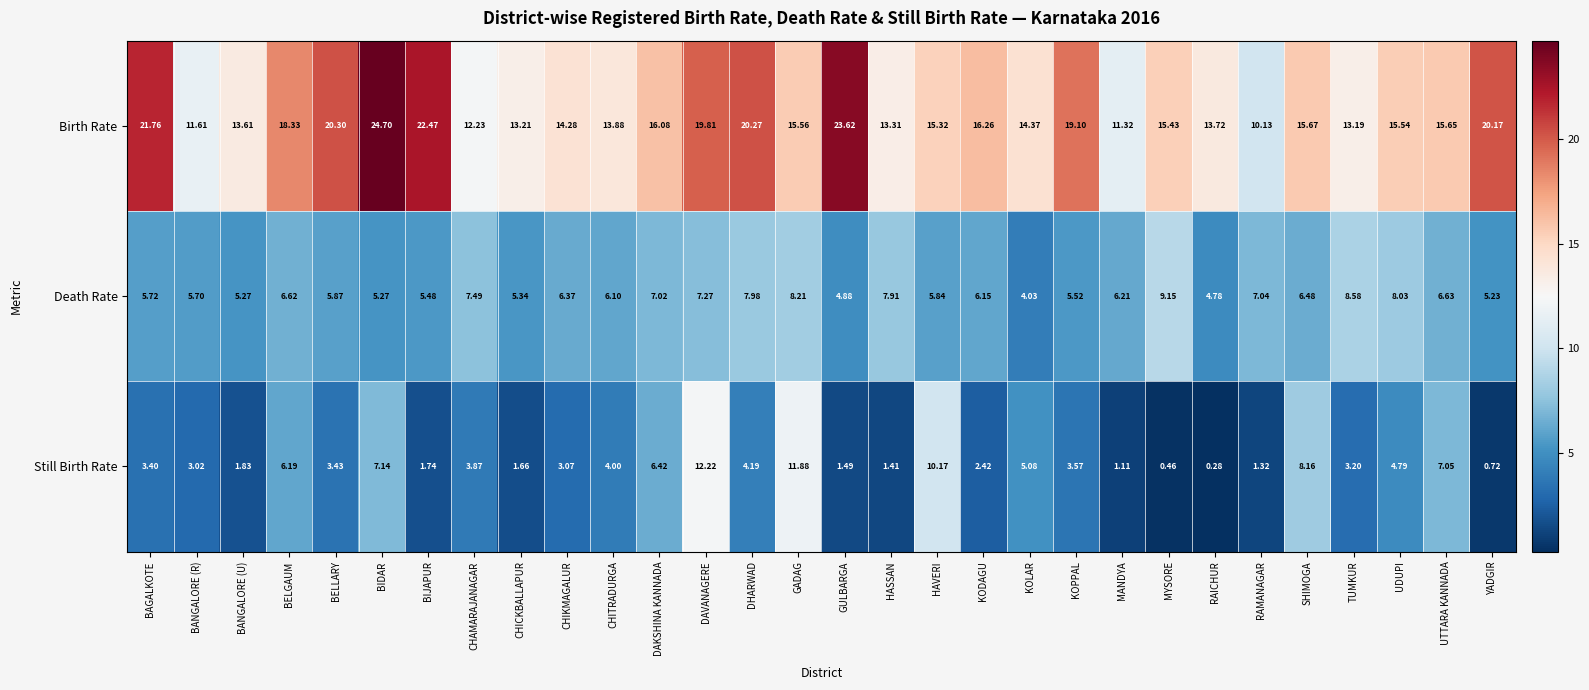

Count the number of data series in this chart.

3